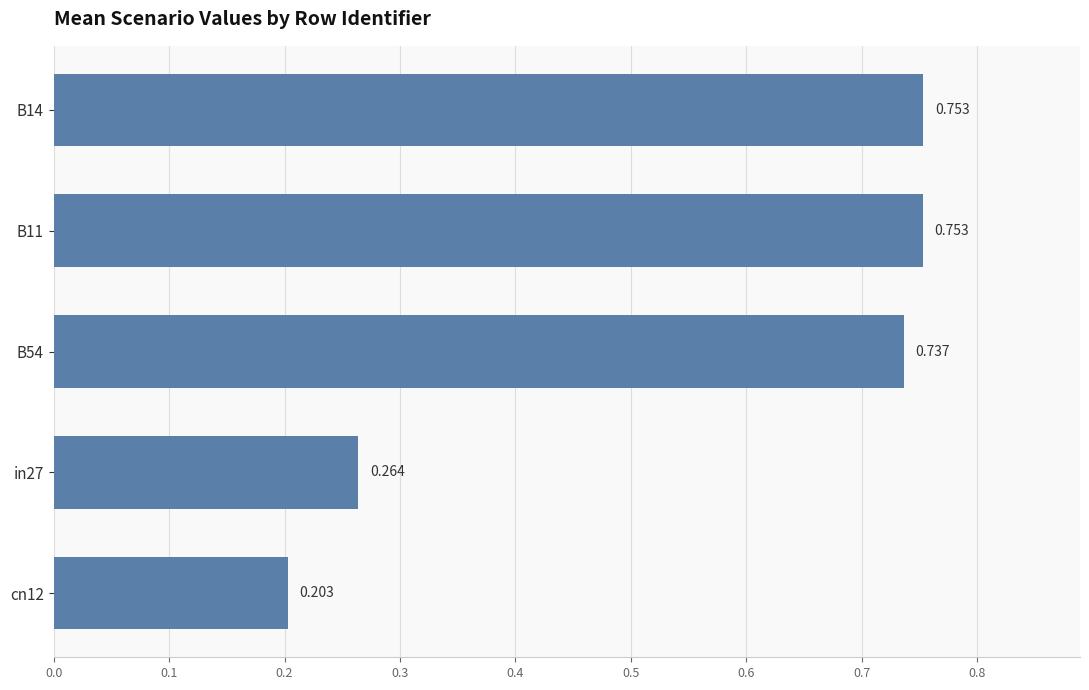

What is the smallest value displayed?

0.2